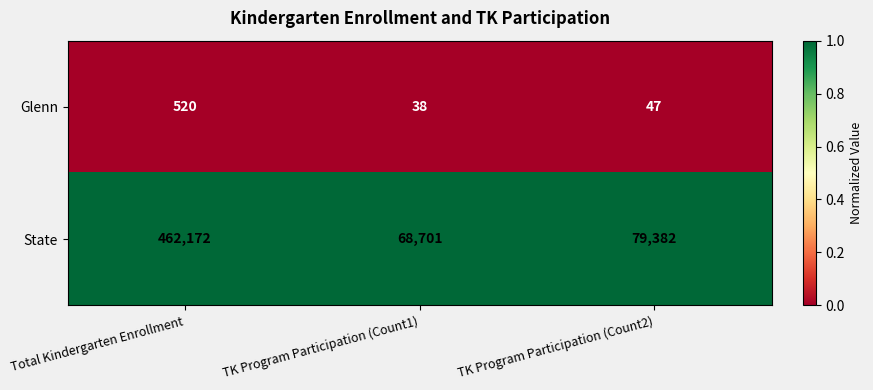

What is the smallest value displayed?

38